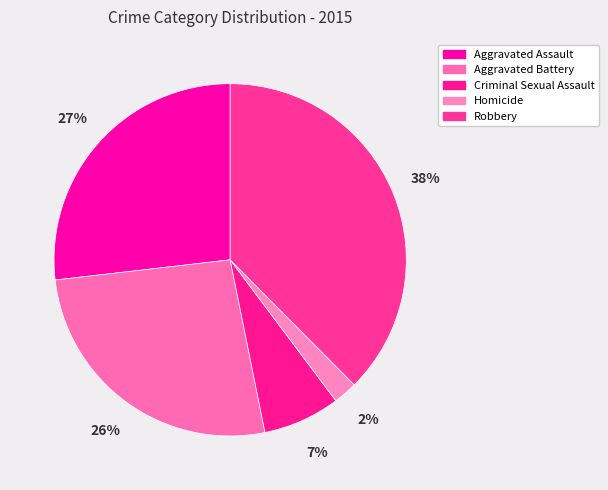

How many segments does this pie chart have?

5